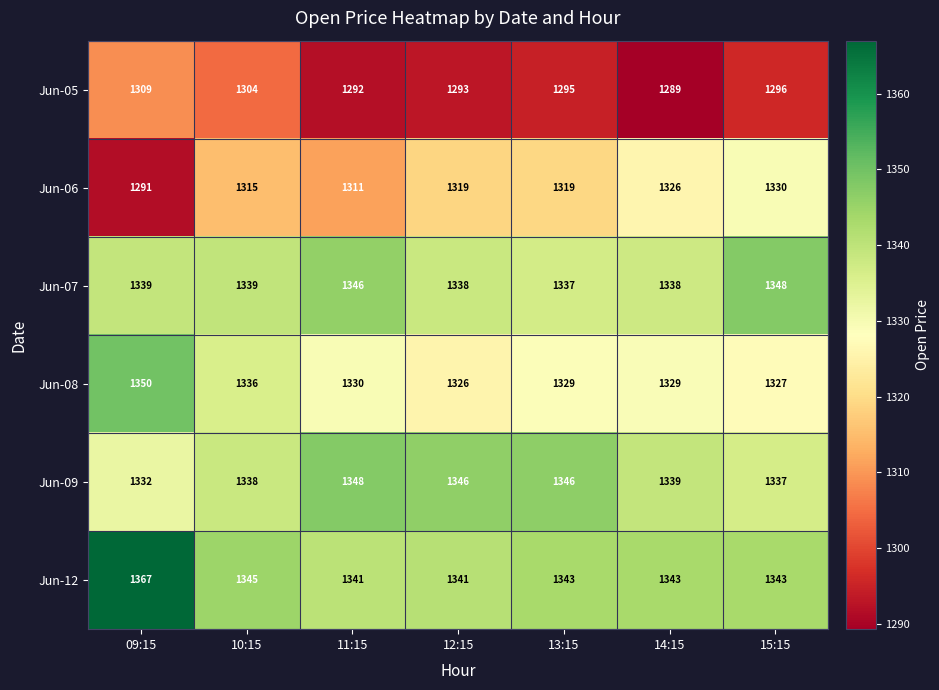

At 11:15, list the series in order from smallest to largest.

Jun-05, Jun-06, Jun-08, Jun-12, Jun-07, Jun-09